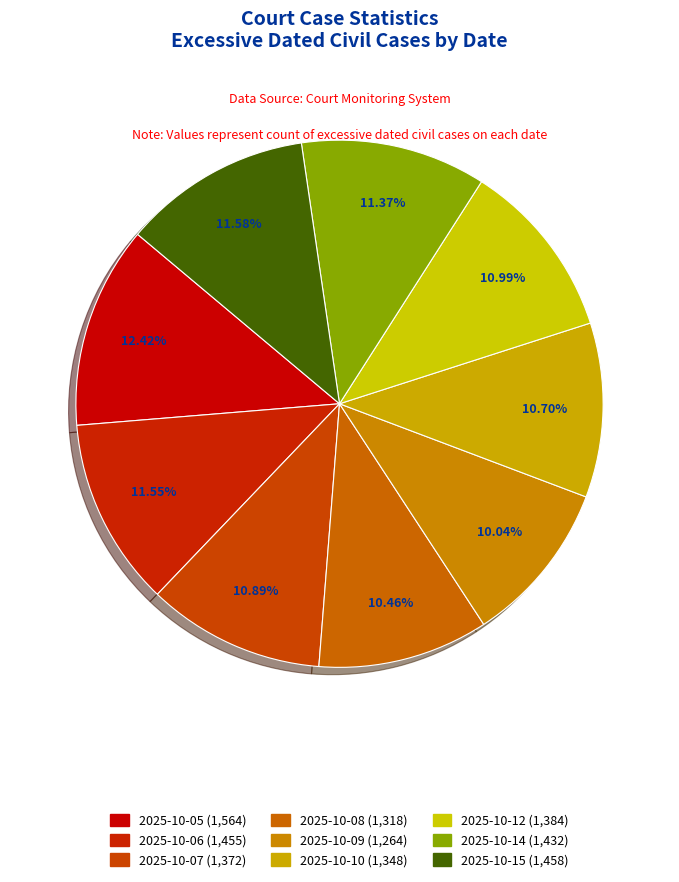

How many slices are in this pie chart?

9